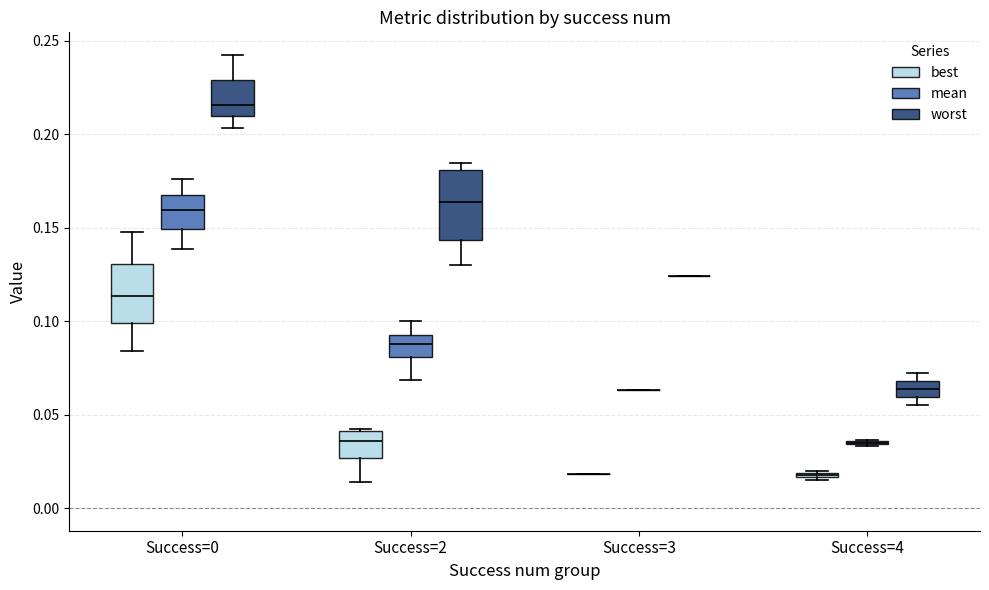

Which box is the tallest, from its lower edge to its upper edge?

Success=2 (worst)